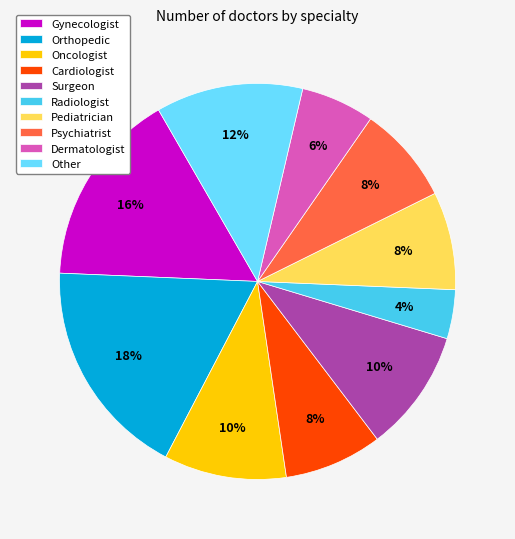

Does Gynecologist represent more than half of the total?

No